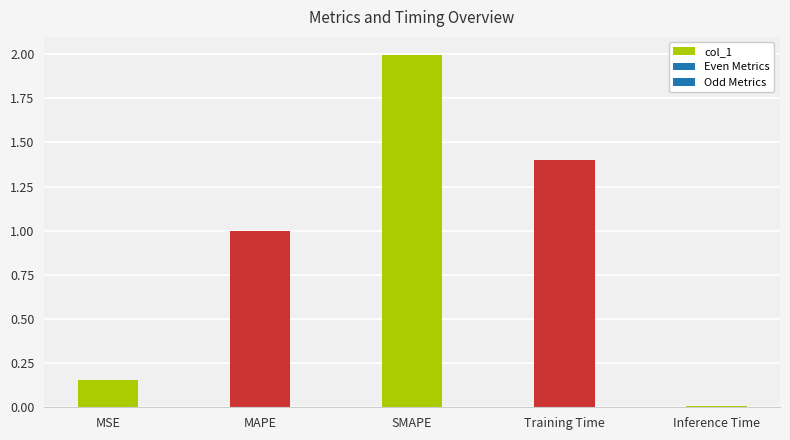

What is the greatest value displayed?

2.0